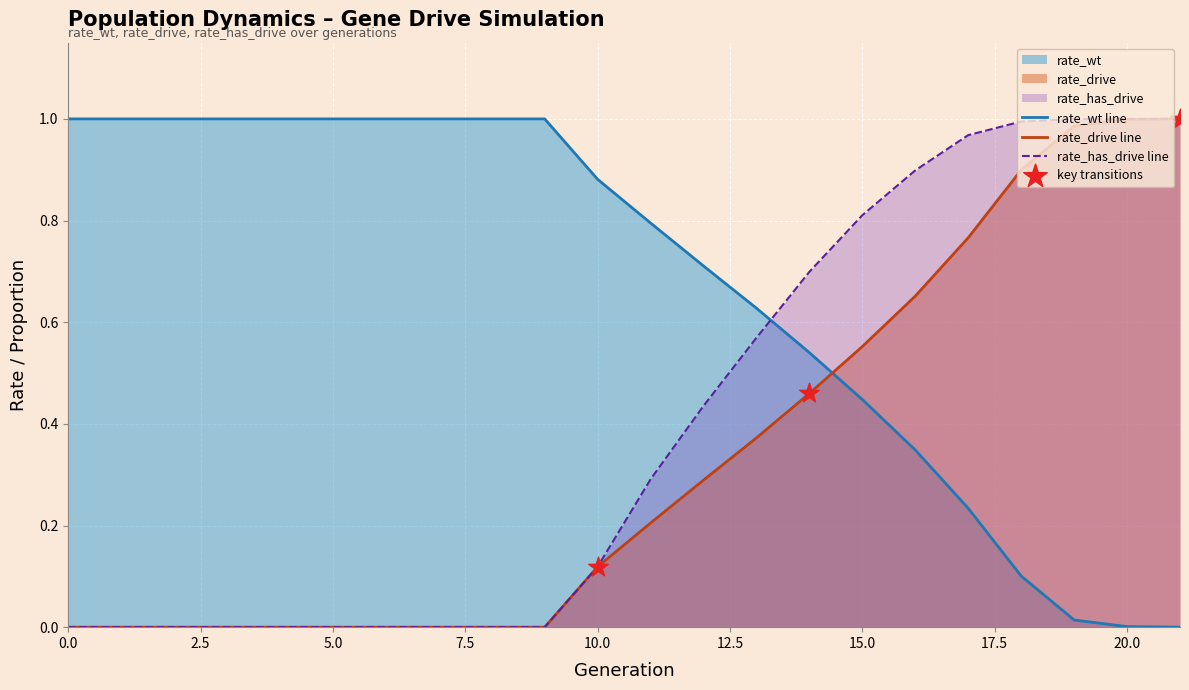

What is the total value across all series at 21?

2.0